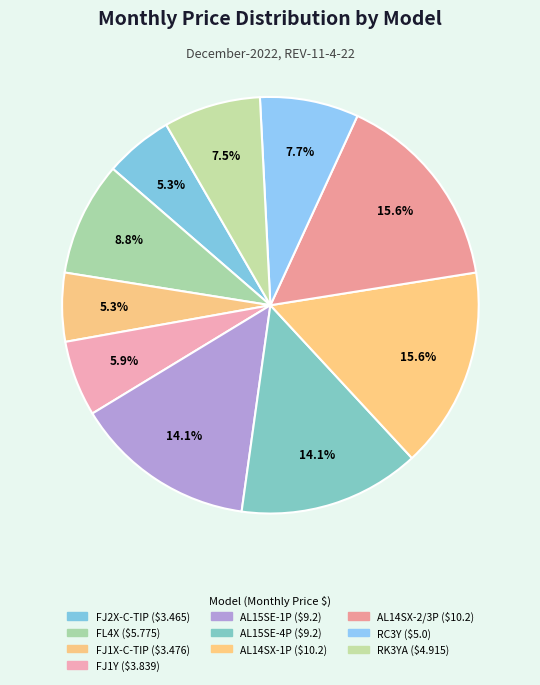

The FJ1X-C-TIP slice represents 5% of the pie. True or false?

True